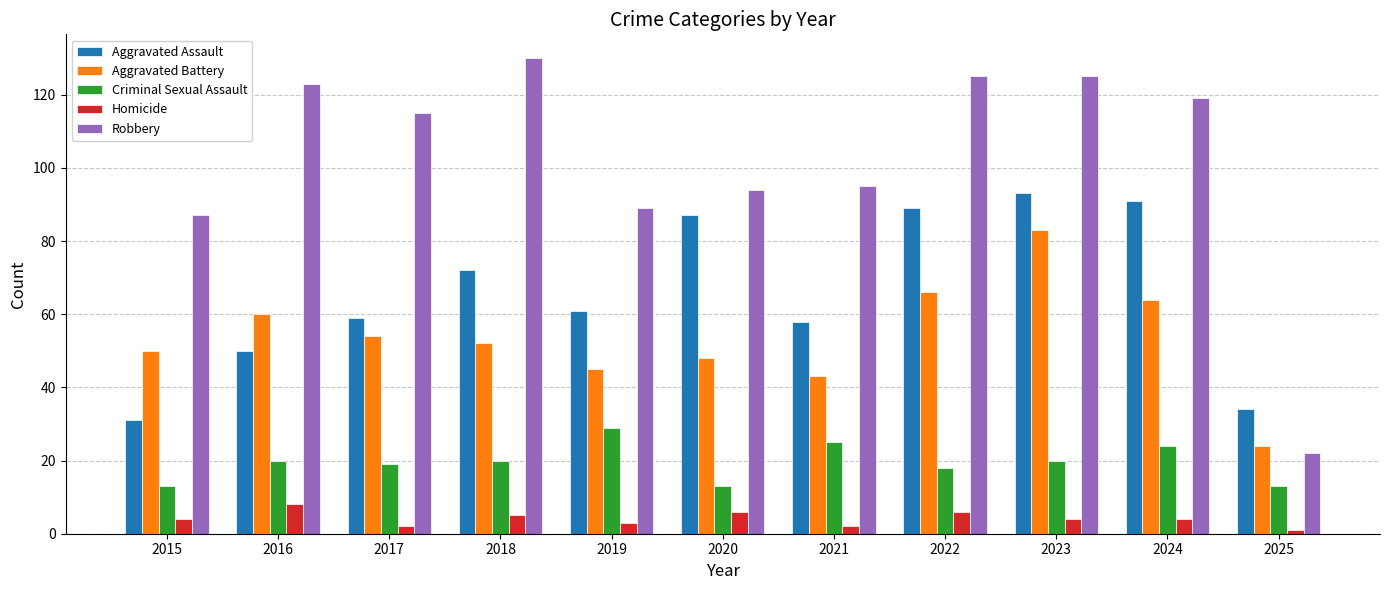

Reading right to left, what are all the values shown in this chart?

Aggravated Assault: 2025=34	2024=91	2023=93	2022=89	2021=58	2020=87	2019=61	2018=72	2017=59	2016=50	2015=31
Aggravated Battery: 2025=24	2024=64	2023=83	2022=66	2021=43	2020=48	2019=45	2018=52	2017=54	2016=60	2015=50
Criminal Sexual Assault: 2025=13	2024=24	2023=20	2022=18	2021=25	2020=13	2019=29	2018=20	2017=19	2016=20	2015=13
Homicide: 2025=1	2024=4	2023=4	2022=6	2021=2	2020=6	2019=3	2018=5	2017=2	2016=8	2015=4
Robbery: 2025=22	2024=119	2023=125	2022=125	2021=95	2020=94	2019=89	2018=130	2017=115	2016=123	2015=87